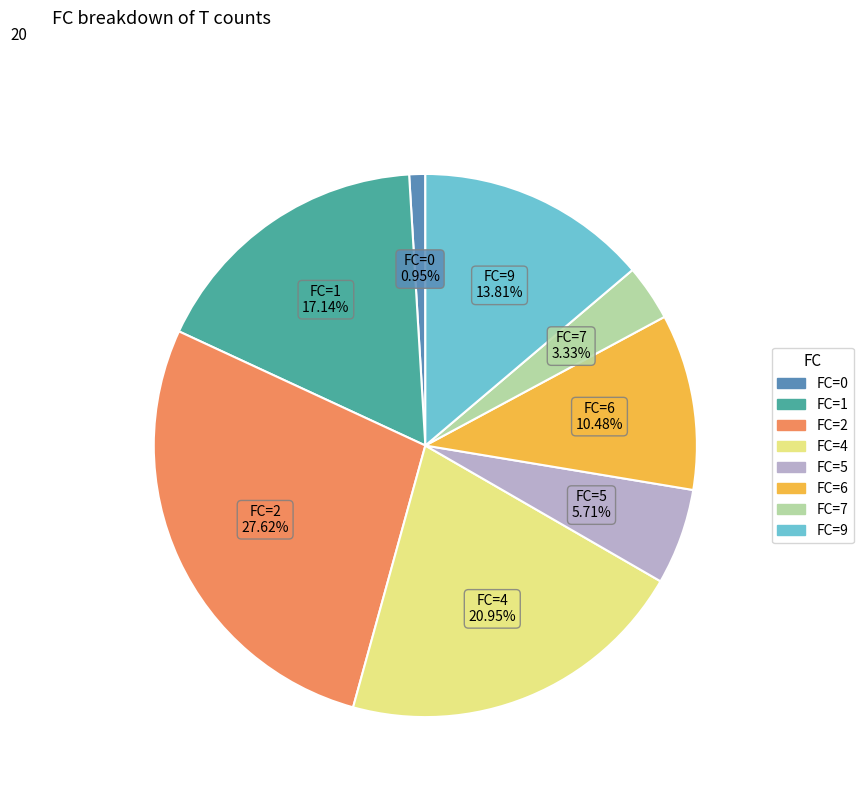

Is there a majority slice in this chart?

No